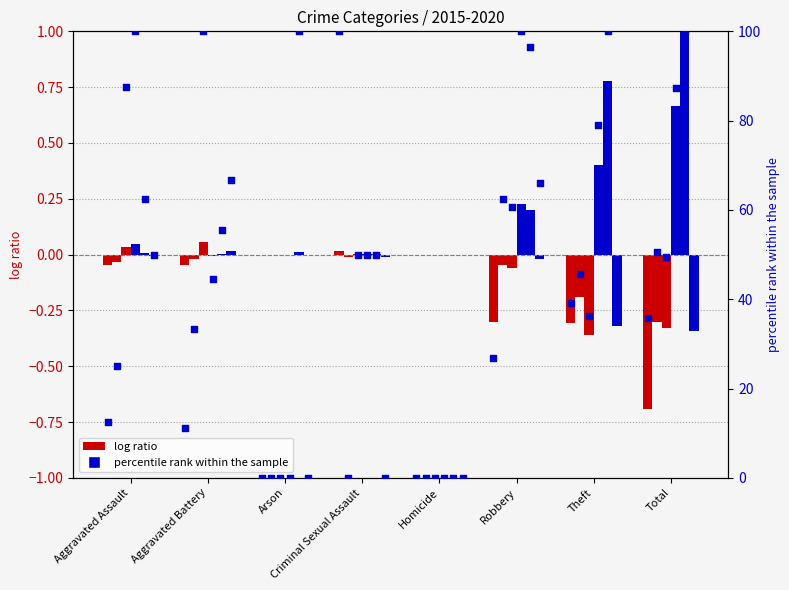

Is the value of 2015 at Criminal Sexual Assault greater than the value of 2016 at Criminal Sexual Assault?

No